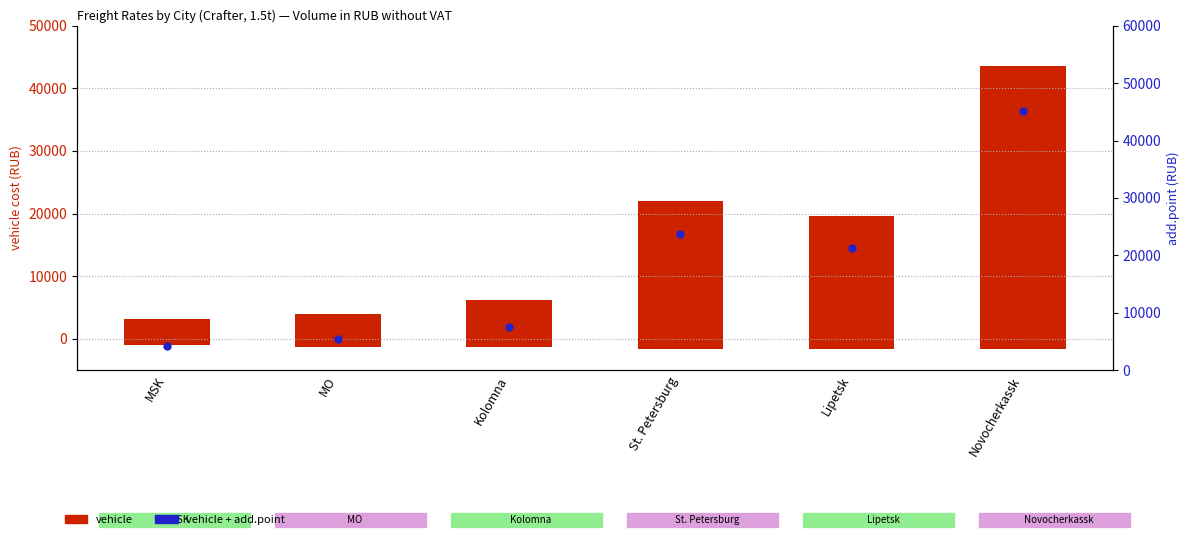

What are all the series names shown in the legend?

vehicle, vehicle + add.point